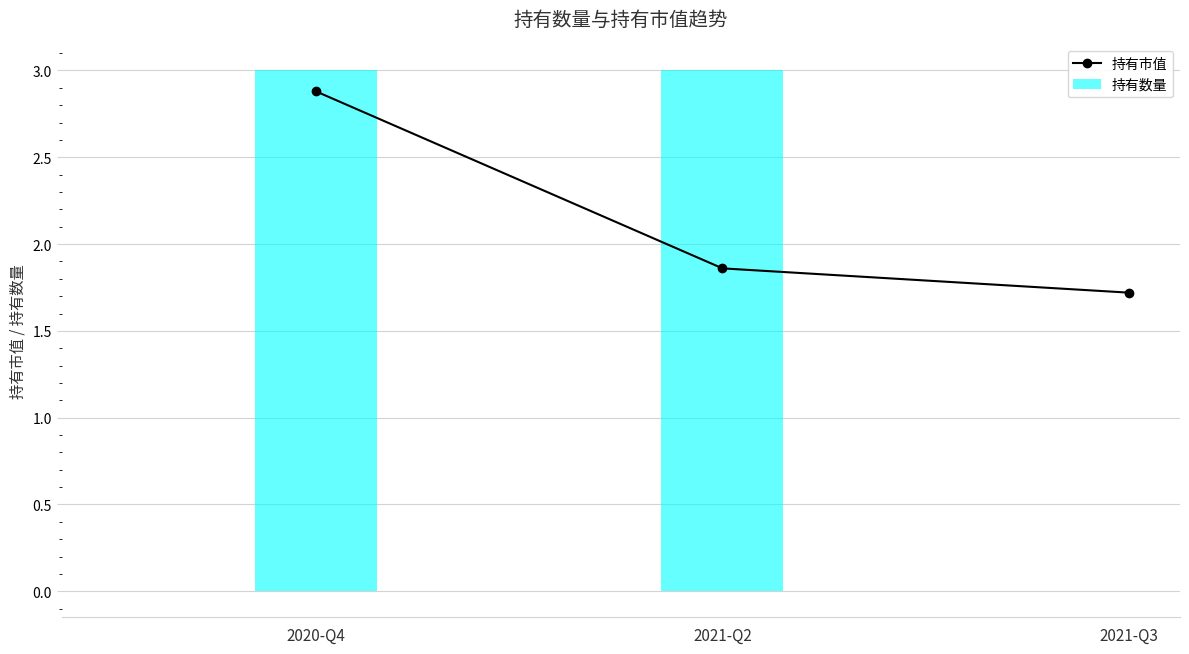

What is the average value?

2.2